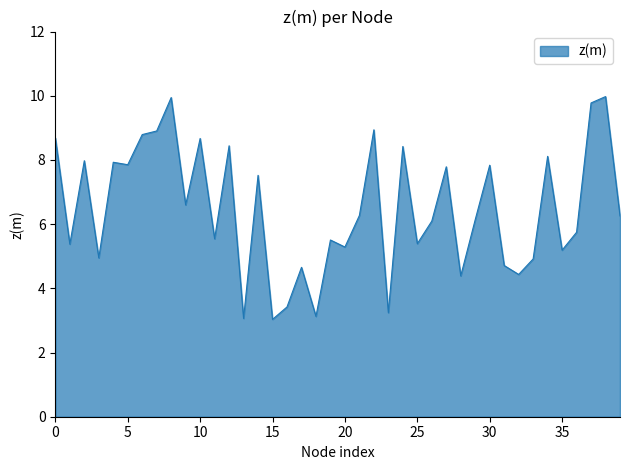

What is the maximum value shown in the chart?

10.0